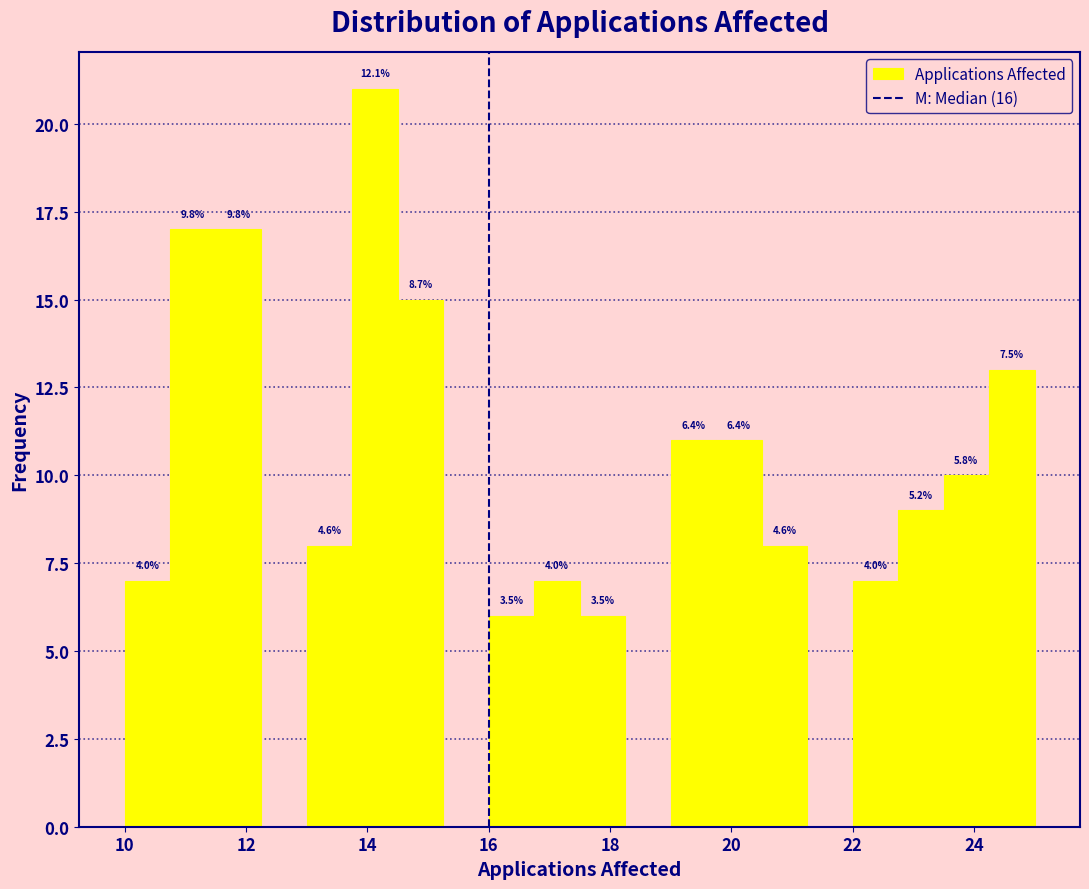

Read against the x-axis, roughly where is the centre of the tallest bar?

14.2